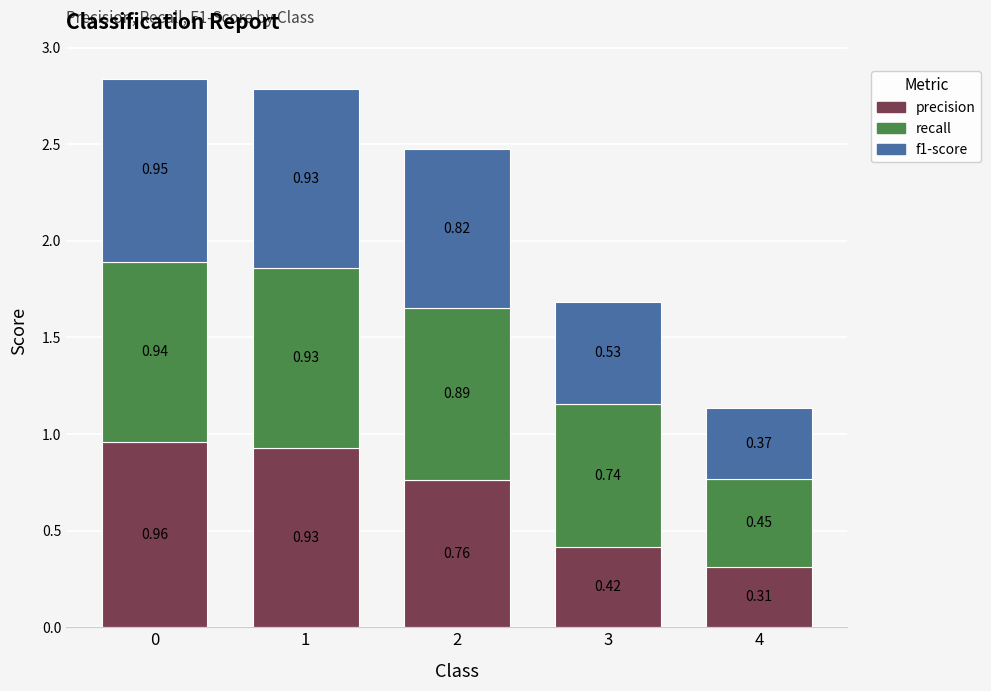

What is the total value across all series at 4?

1.1